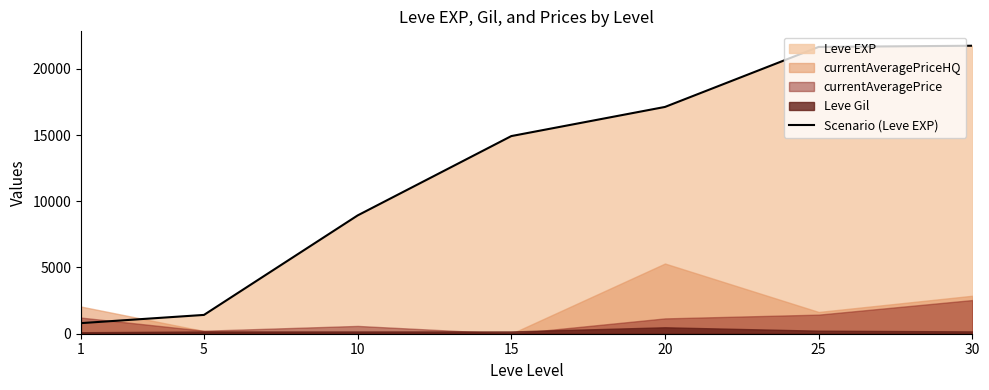

Reading left to right, extract all data points from this chart.

1=800	5=1420	10=8930	15=14920	20=17120	25=21650	30=21740